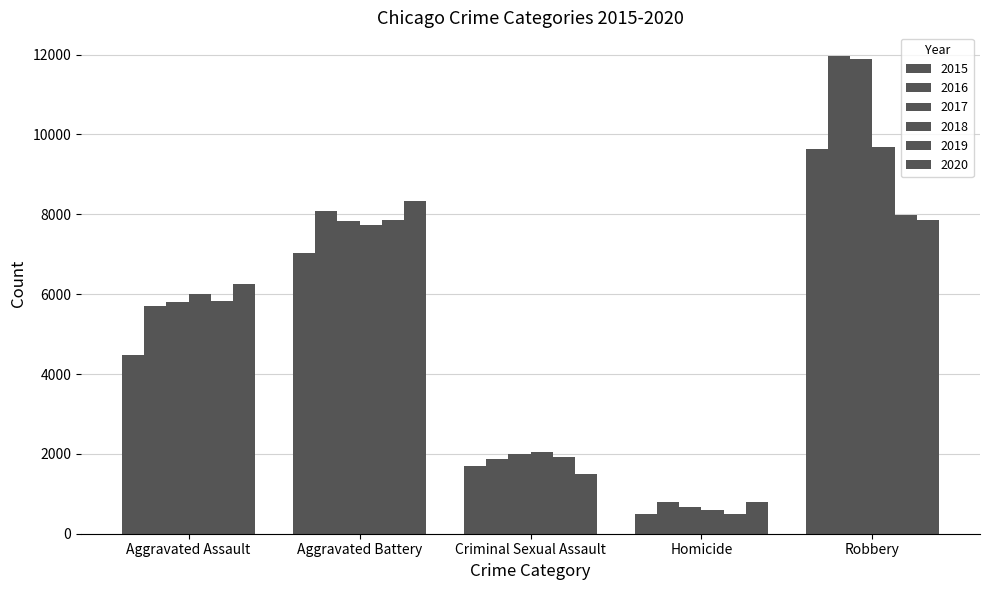

Which has a higher value, Homicide or Aggravated Assault?

Aggravated Assault